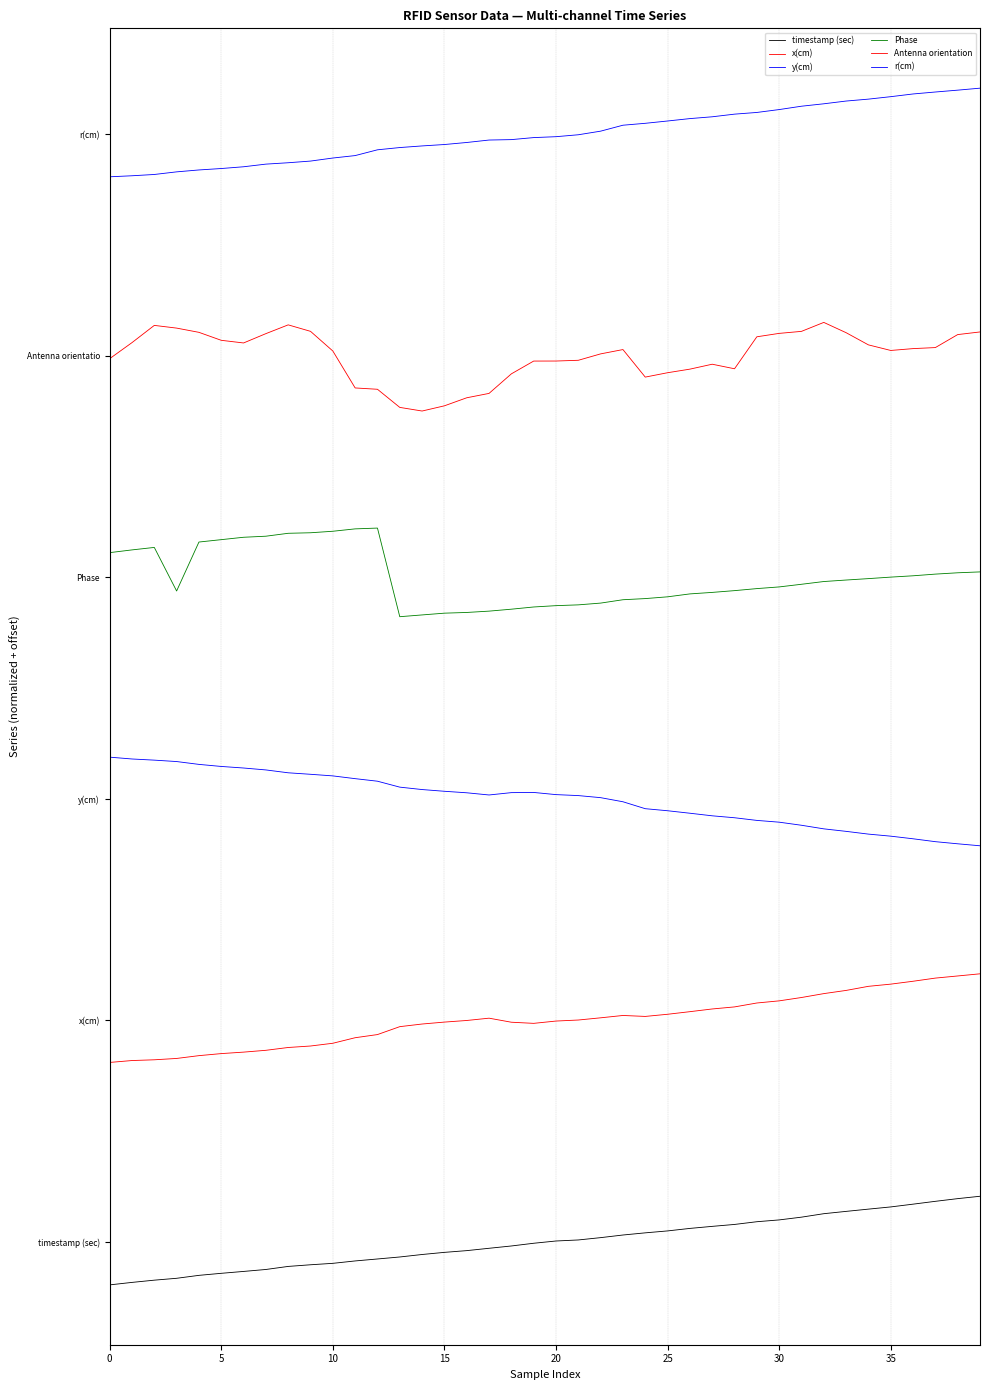

Which category has the highest value across all series?

39